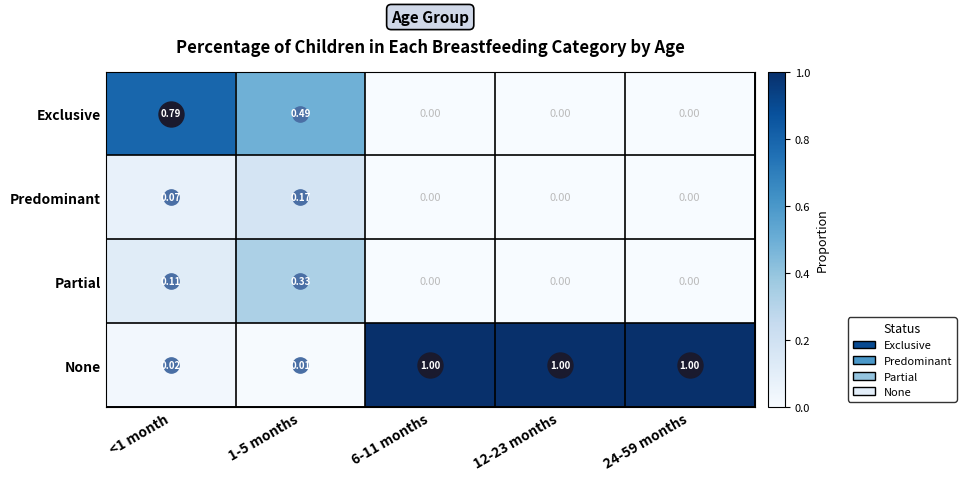

Which series has the largest total across all categories?

None